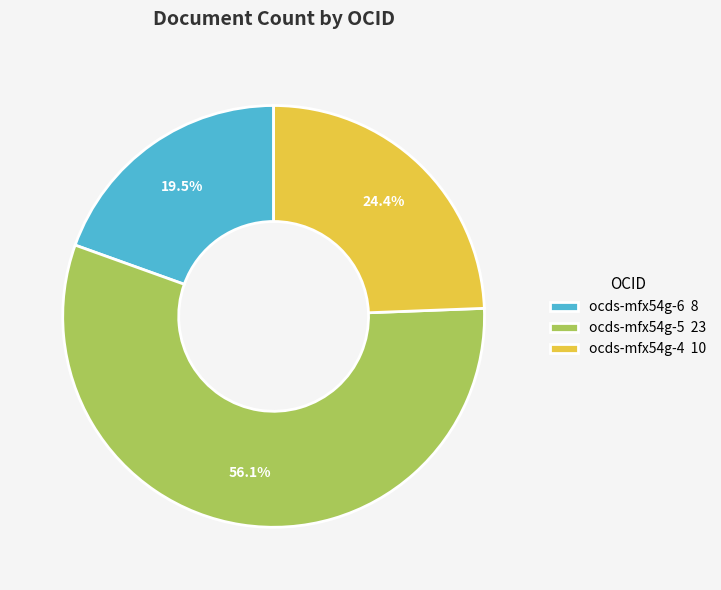

To the nearest percent, what is the combined percentage of ocds-mfx54g-6 and ocds-mfx54g-5?

76%